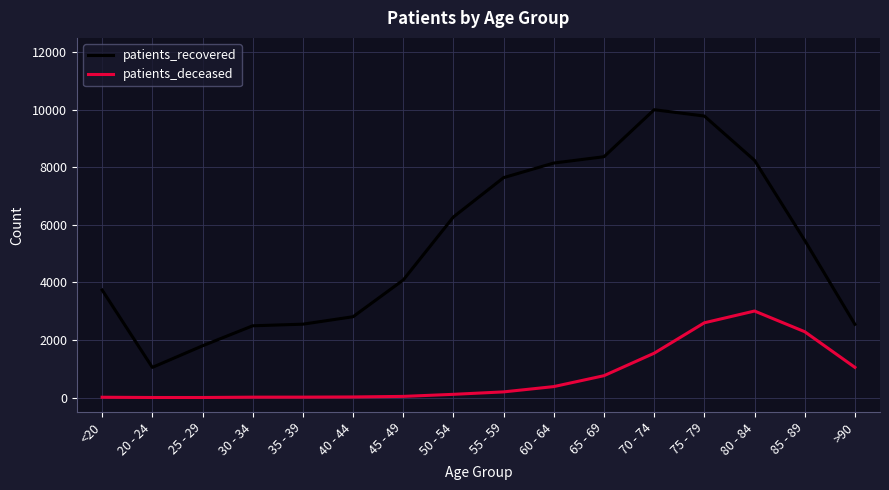

True or false: patients_recovered and patients_deceased intersect in this chart.

False